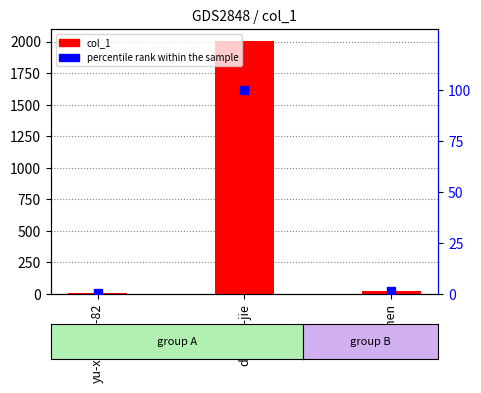

At how many categories does at least one series exceed 893?

1